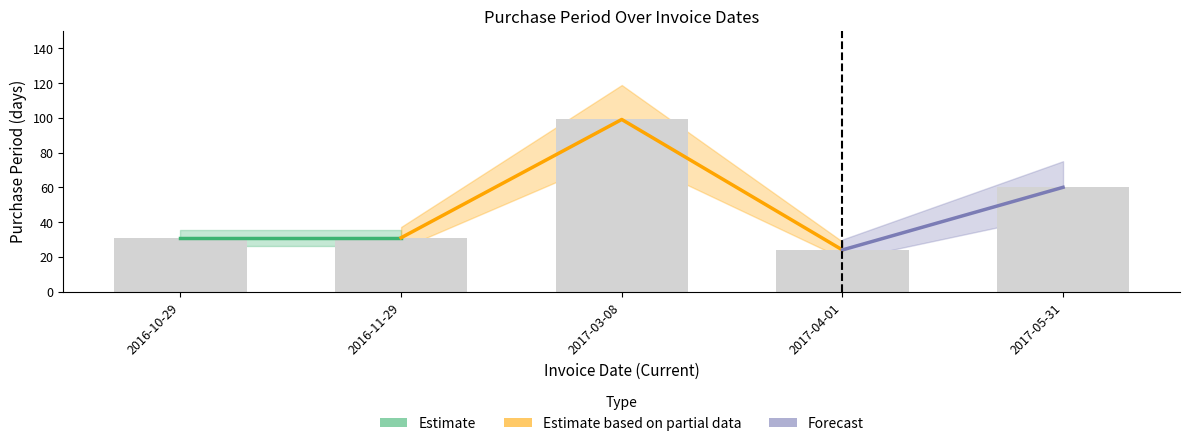

Is it true that the value at 2017-05-31 is 19?

False